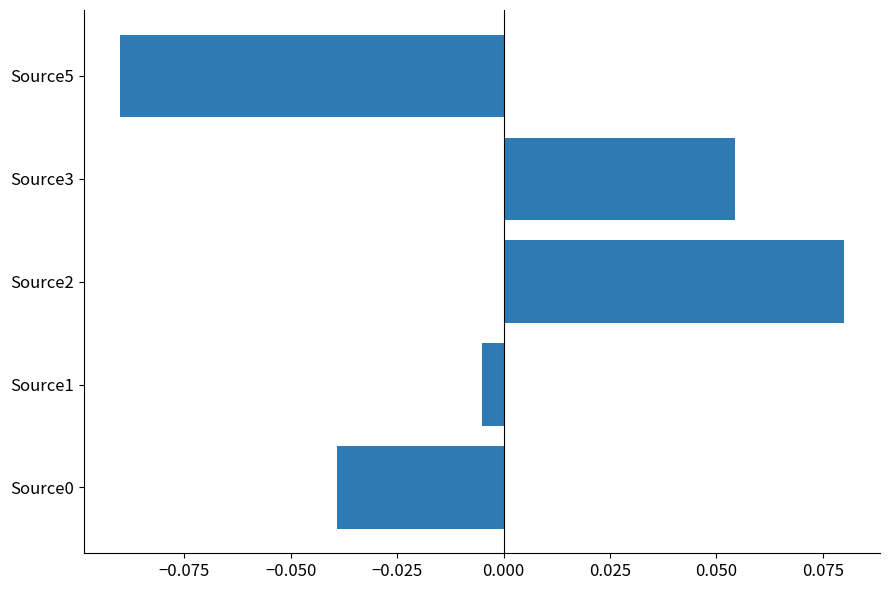

Between Source1 and Source2, which is larger?

Source2